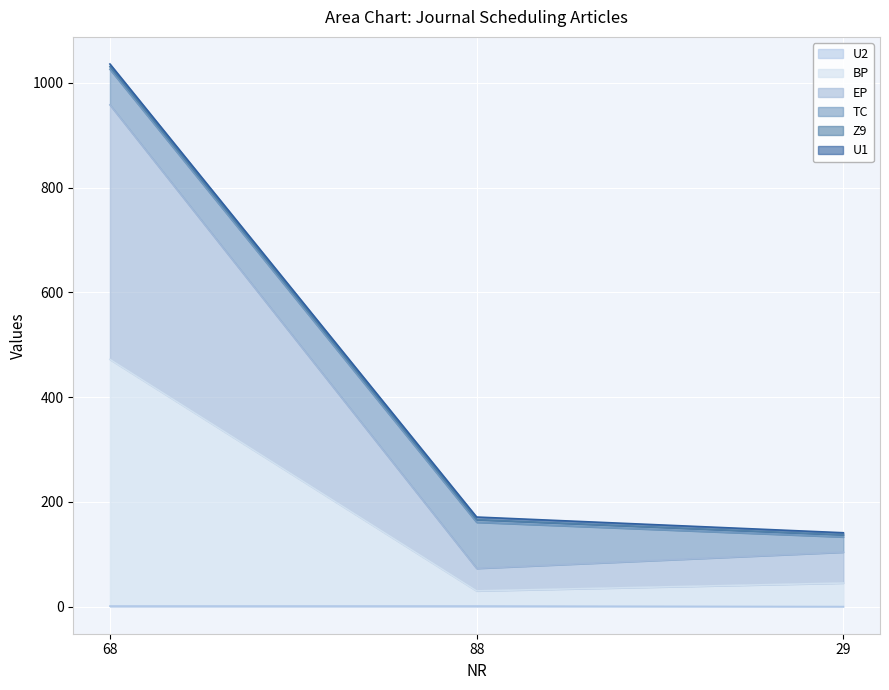

Does the chart display data point markers on the line(s)?

No